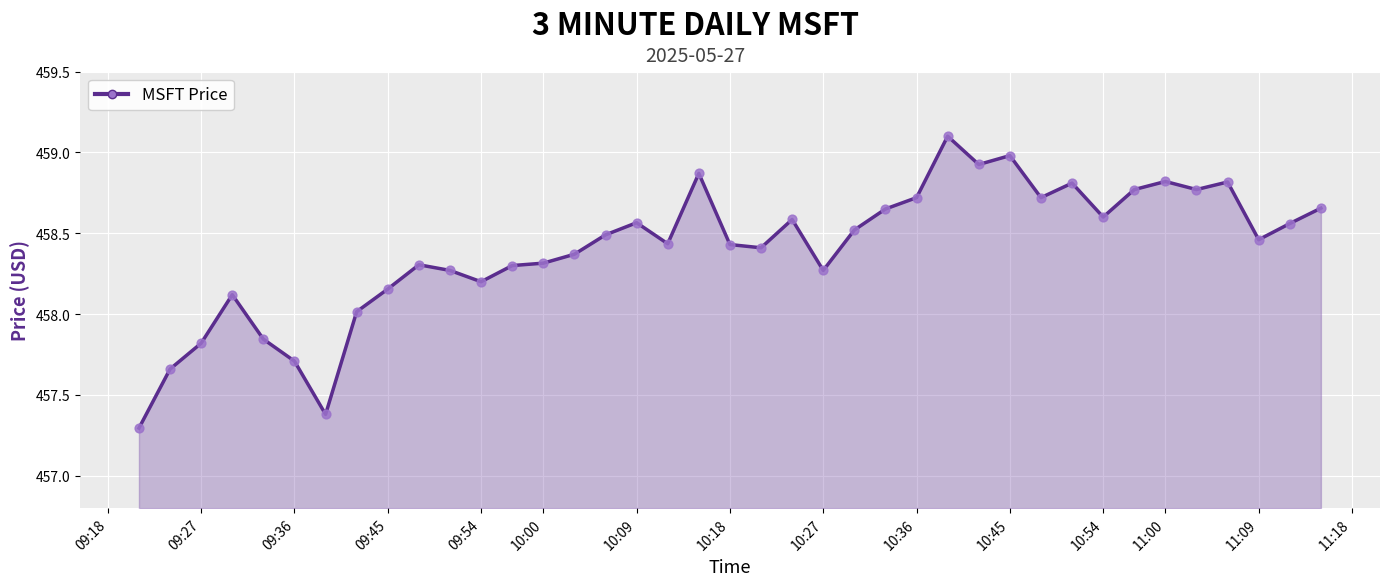

What is the maximum value shown in the chart?

459.1